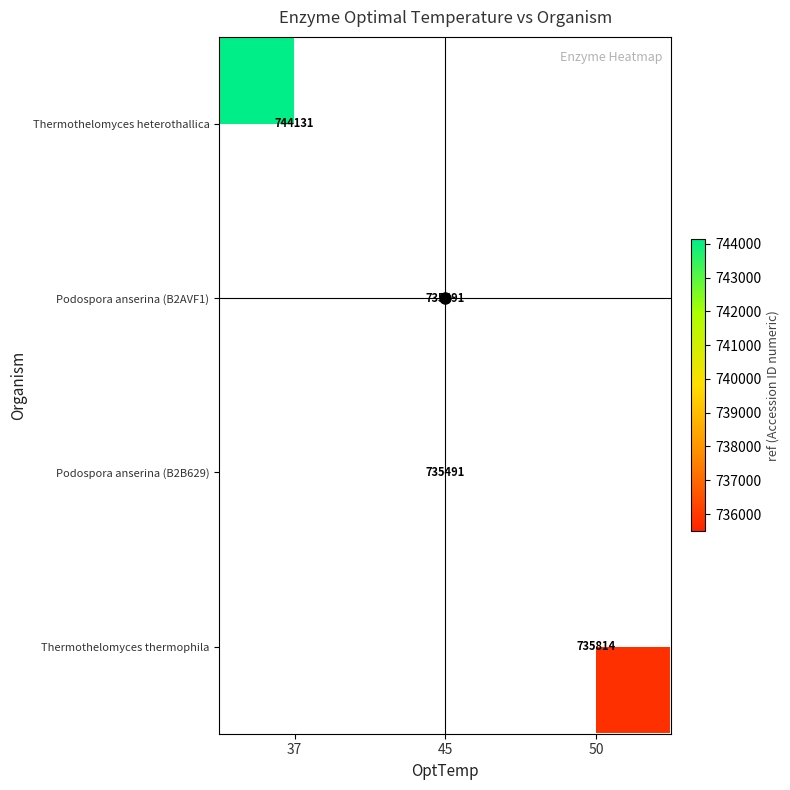

The Thermothelomyces heterothallica series shows 174838 at 37. True or false?

False